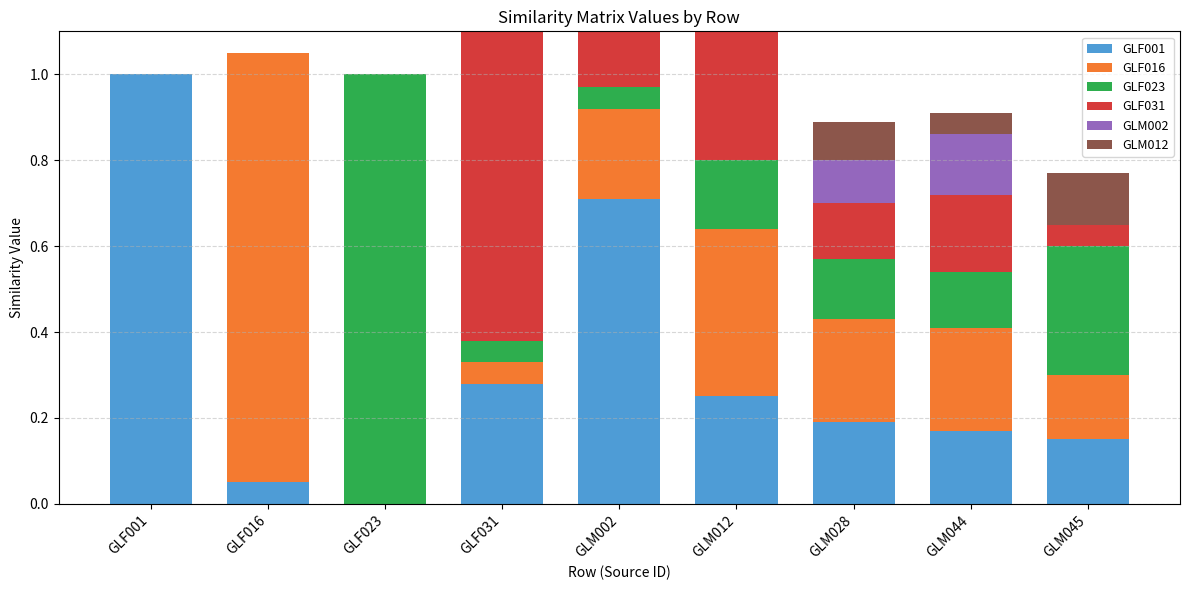

Rank the series at GLM044 from lowest to highest value.

GLM012, GLF023, GLM002, GLF001, GLF031, GLF016